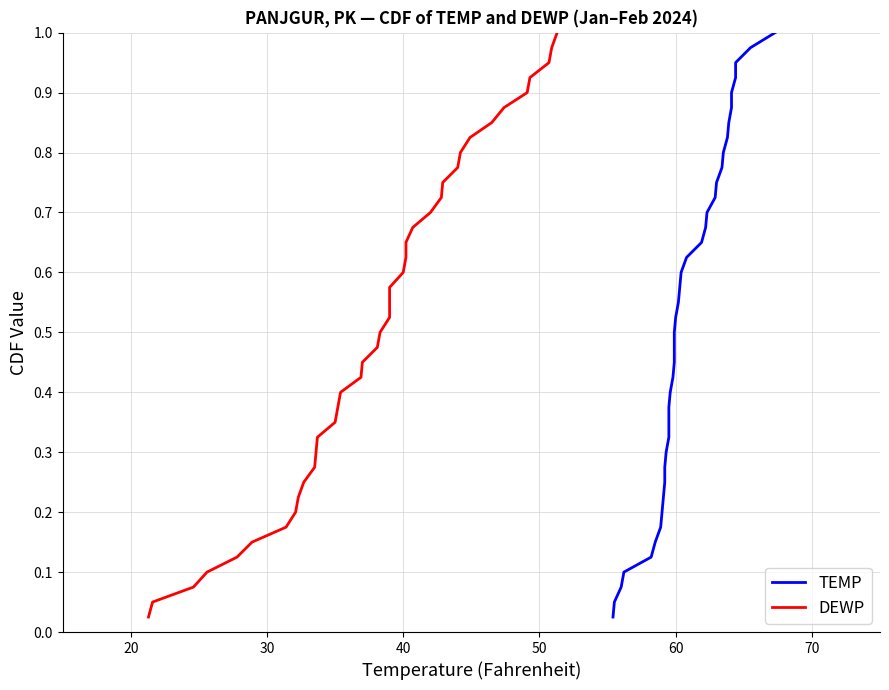

True or false: TEMP has more than 0 interior local peaks.

False